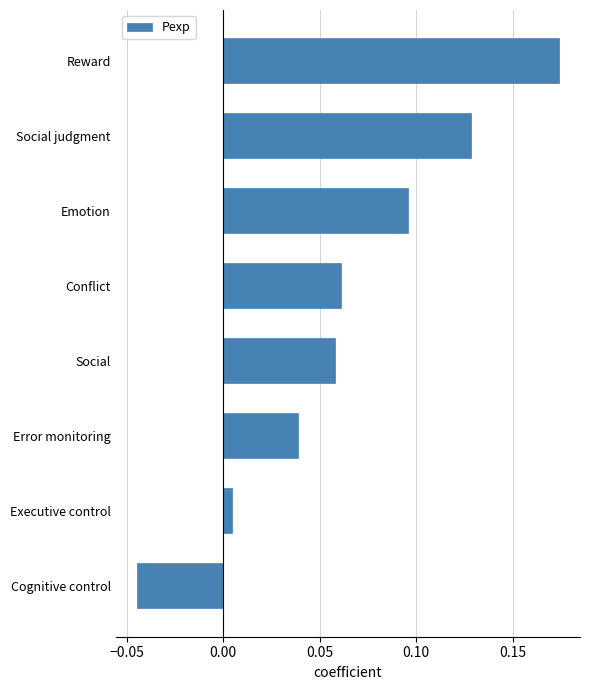

What is the sum of all values?

0.5